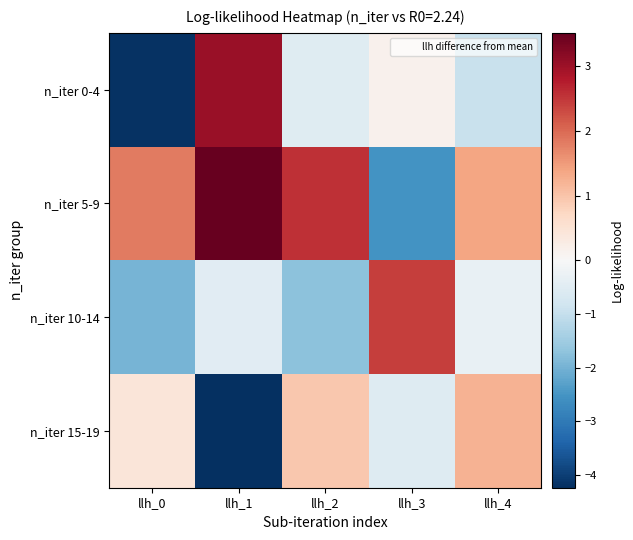

Reading right to left, what are all the values shown in this chart?

n_iter 0-4: llh_4=-0.9	llh_3=0.1	llh_2=-0.5	llh_1=3.0	llh_0=-4.2
n_iter 5-9: llh_4=1.4	llh_3=-2.5	llh_2=2.6	llh_1=3.5	llh_0=1.8
n_iter 10-14: llh_4=-0.3	llh_3=2.4	llh_2=-1.7	llh_1=-0.5	llh_0=-2.0
n_iter 15-19: llh_4=1.2	llh_3=-0.5	llh_2=0.9	llh_1=-4.2	llh_0=0.4